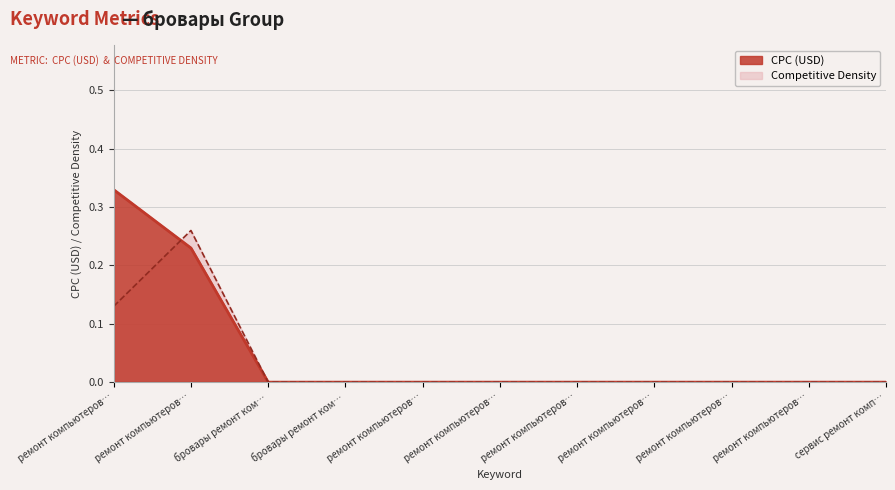

What are all the series names shown in the legend?

CPC (USD), Competitive Density